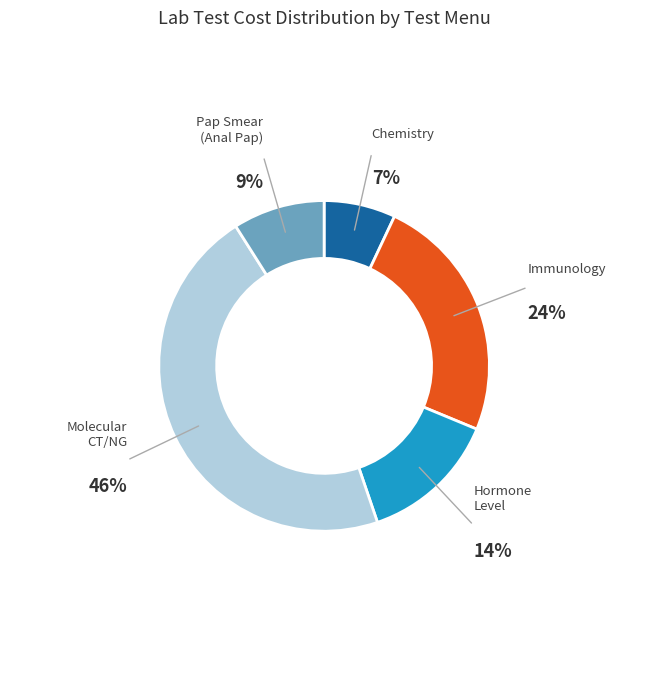

To the nearest percent, what is the average slice percentage?

20%